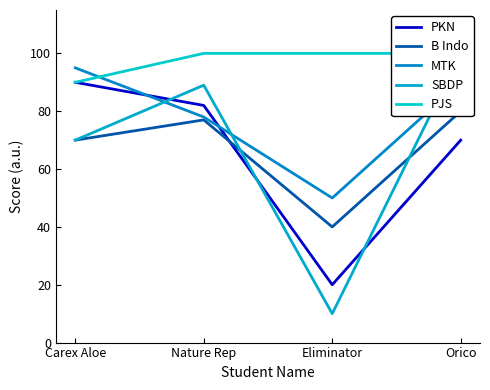

True or false: B Indo and MTK intersect in this chart.

False